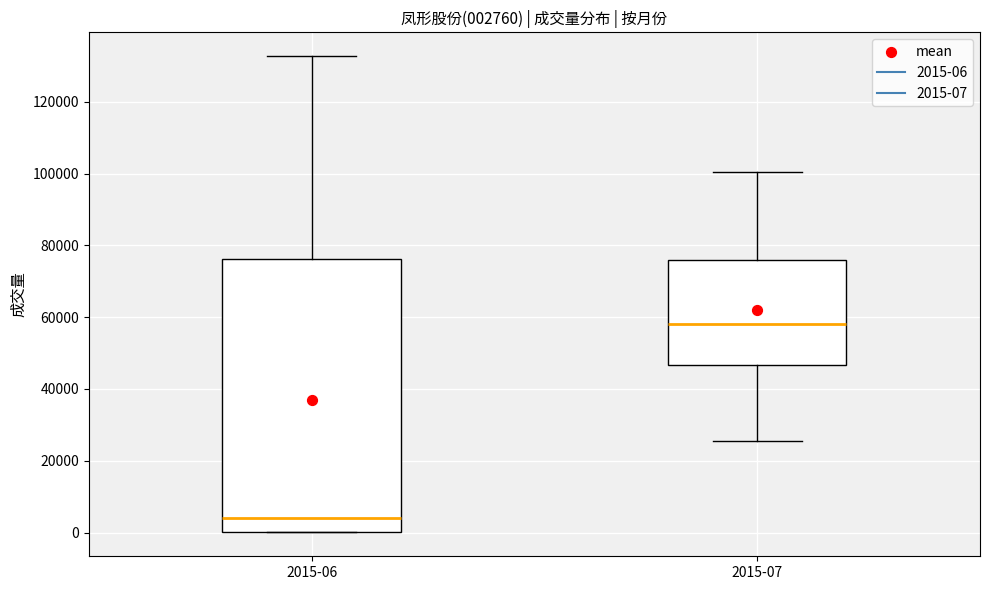

Which box has the lowest median line?

2015-06